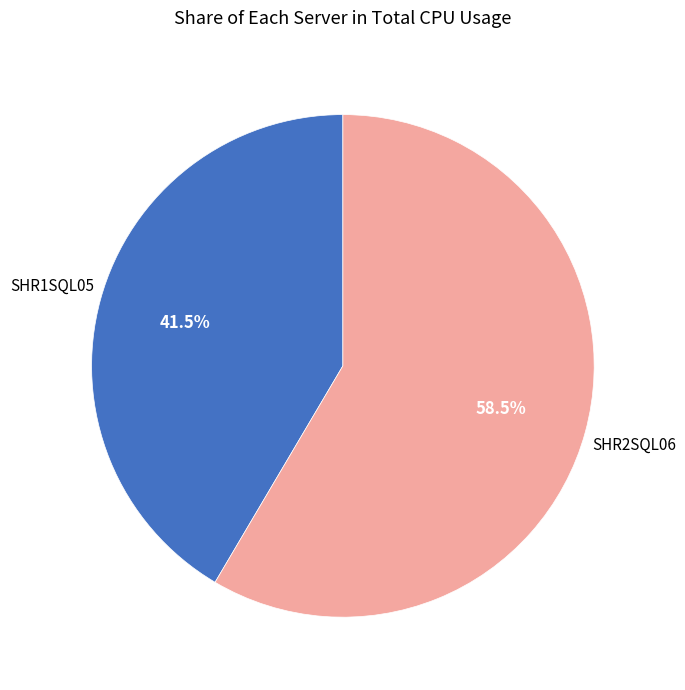

Does any single category account for the majority?

Yes